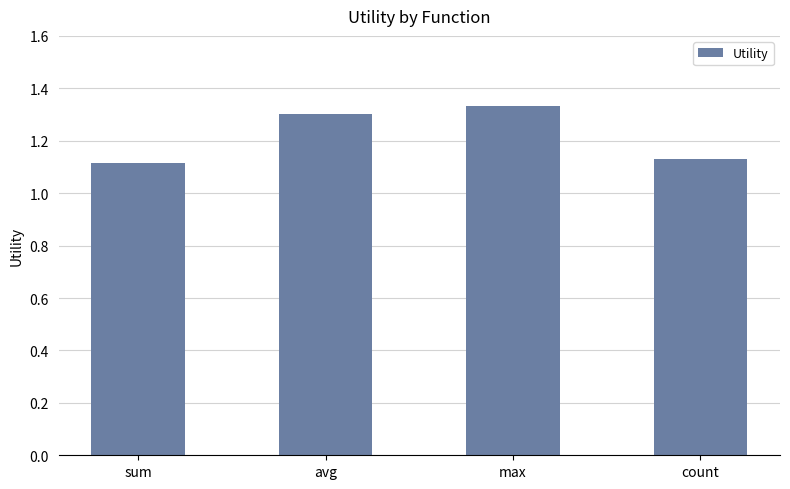

True or false: the data shows 2.3 at max.

False